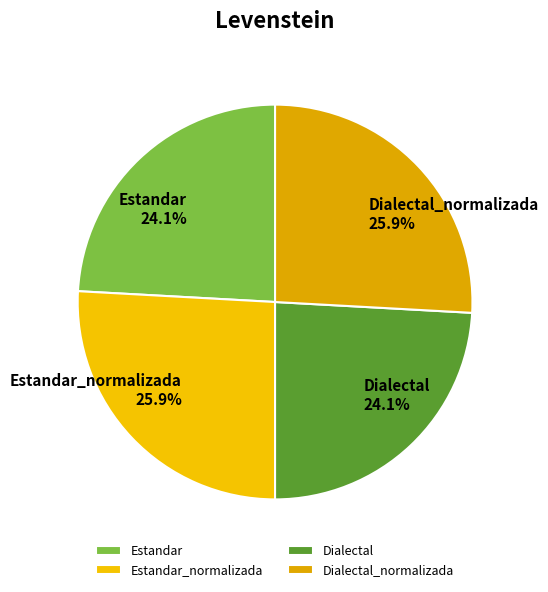

Does any single category account for the majority?

No